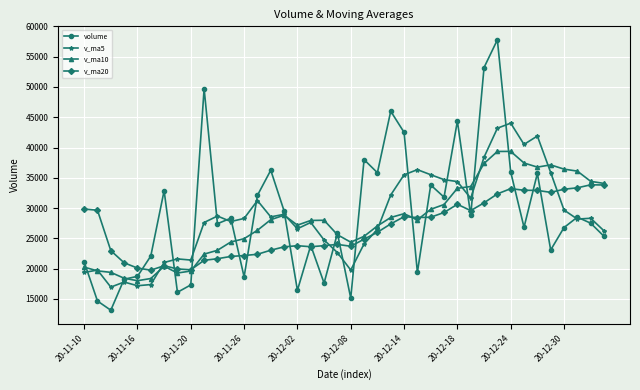

Rank the series by their maximum value, from highest to lowest.

volume, v_ma5, v_ma10, v_ma20